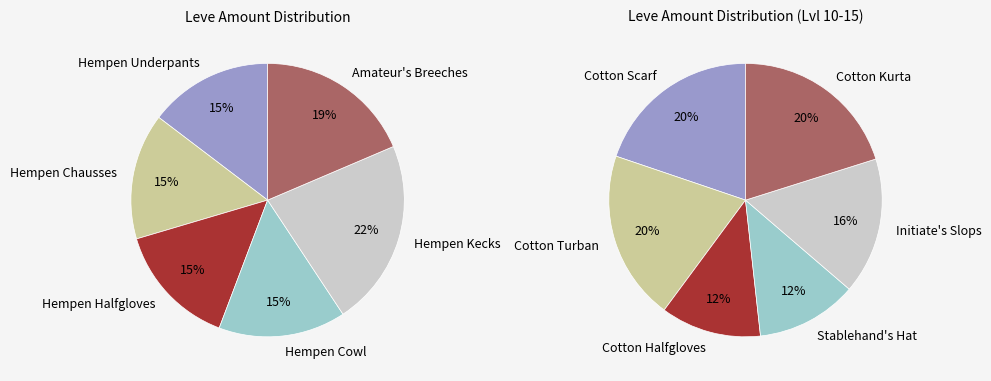

Which slice is the smallest?

Hempen Underpants